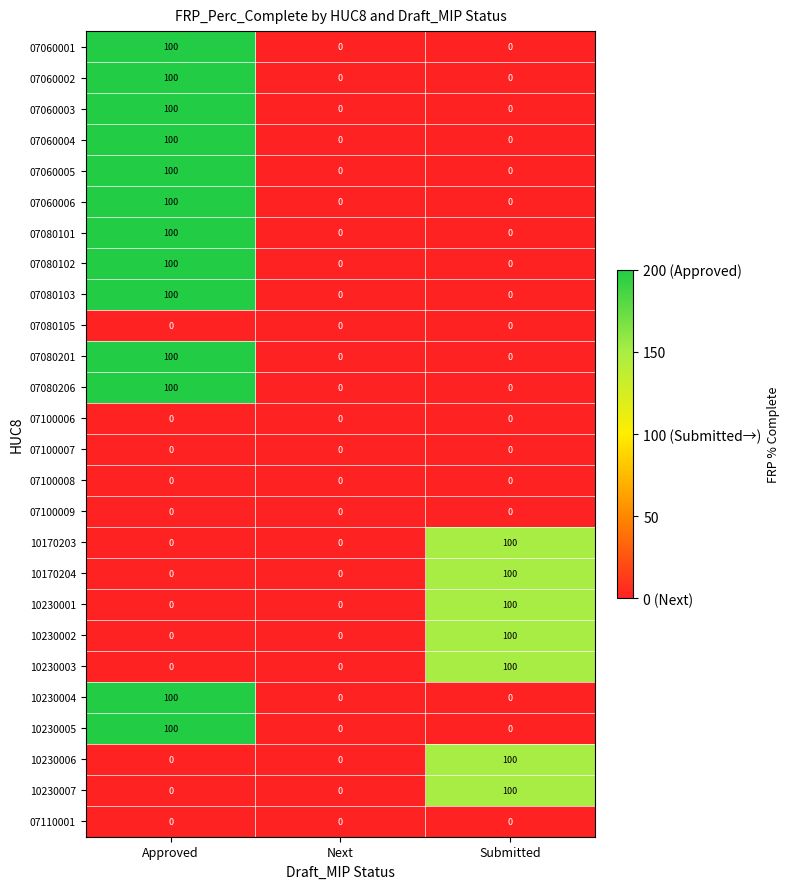

The value of 07060006 at Next is 0. True or false?

True